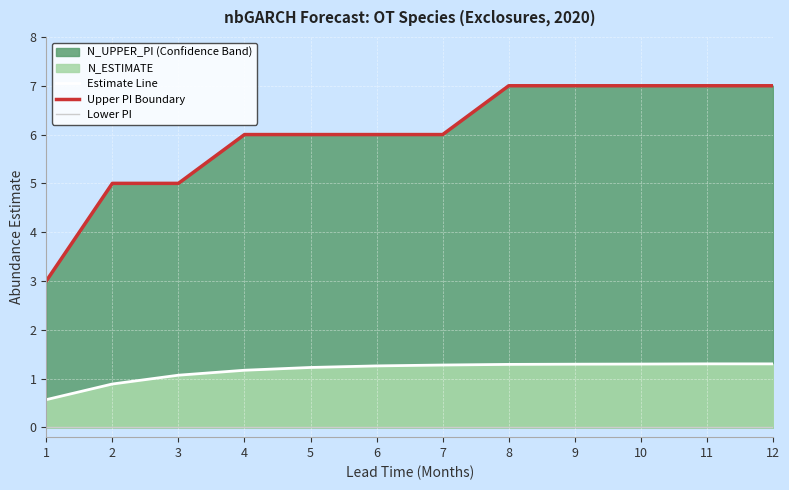

At which label is lower_pi_boundary closest to 0?

1